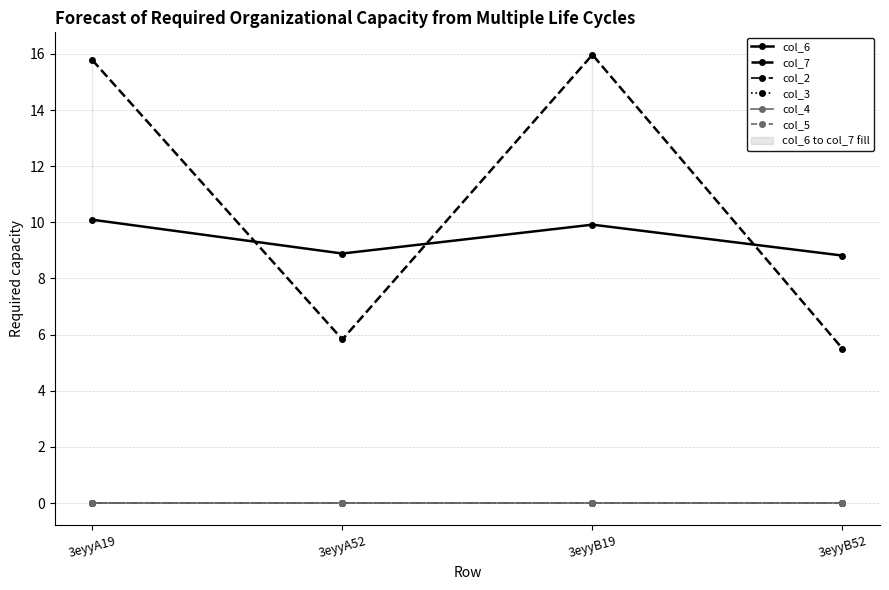

Which category has the lowest value across all series?

3eyyA19